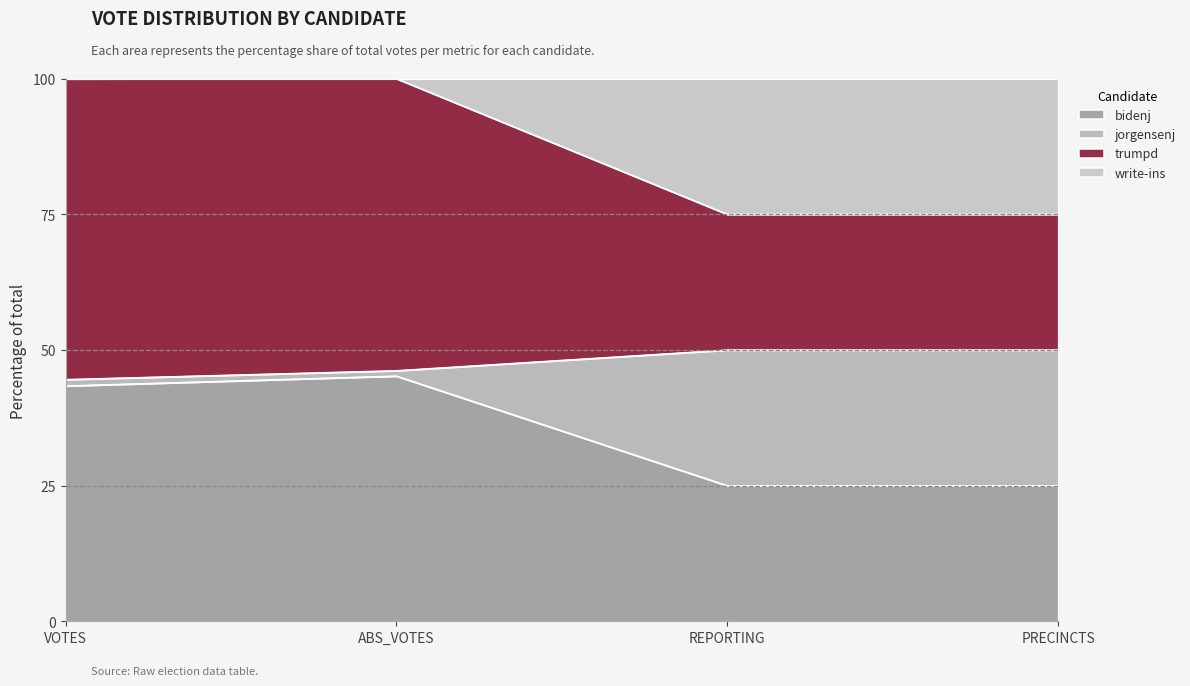

What position from the left is ABS_VOTES?

2